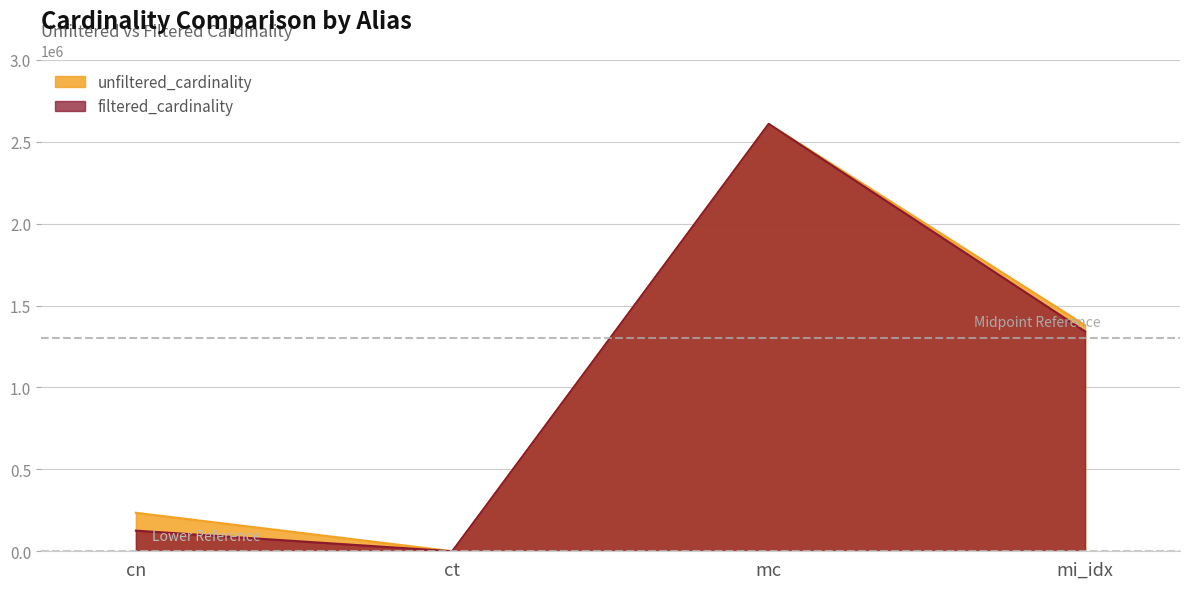

Reading left to right, what are all the values shown in this chart?

unfiltered_cardinality: cn=234997	ct=4	mc=2609129	mi_idx=1380035
filtered_cardinality: cn=126005	ct=4	mc=2609129	mi_idx=1342330